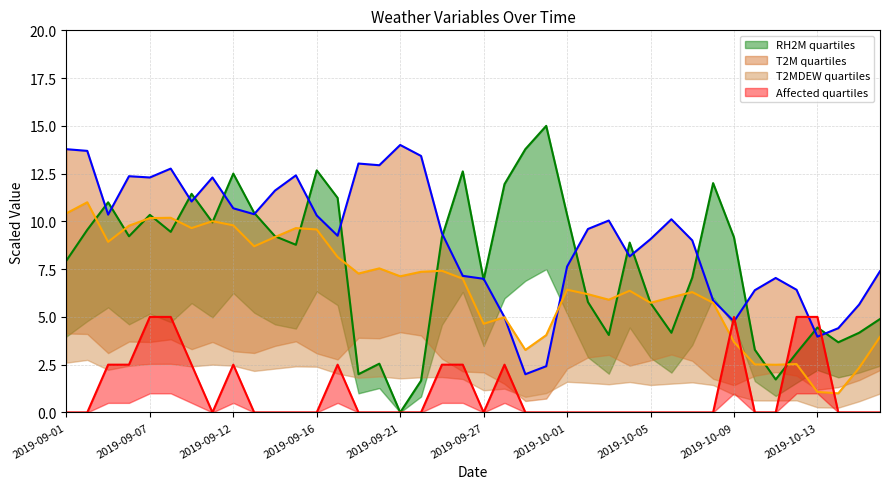

Where do RH2M and Affected first cross each other?

2019-10-11 and 2019-10-12